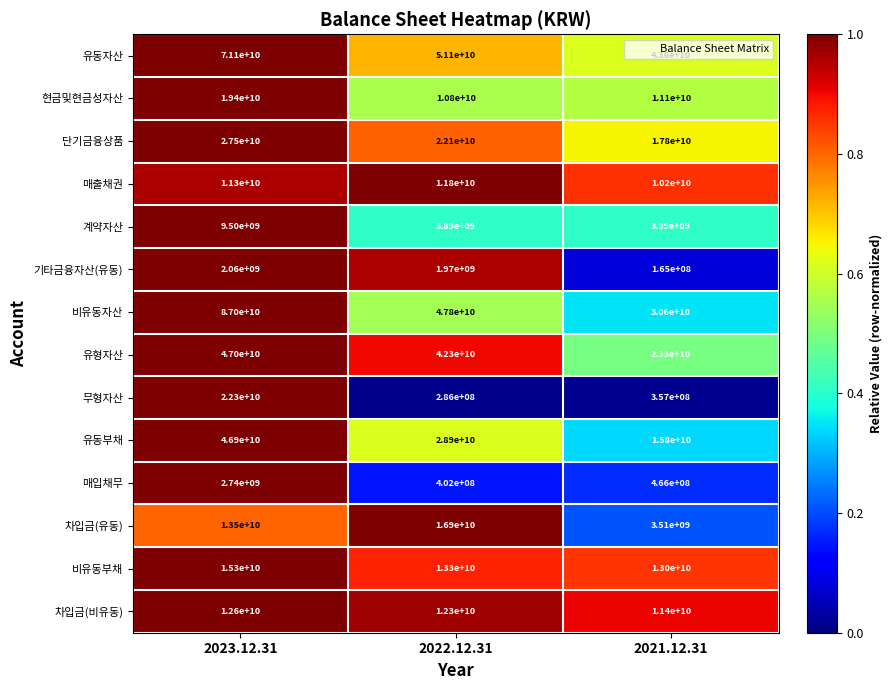

At which label does 유동부채 first exceed 28900000000?

2023.12.31